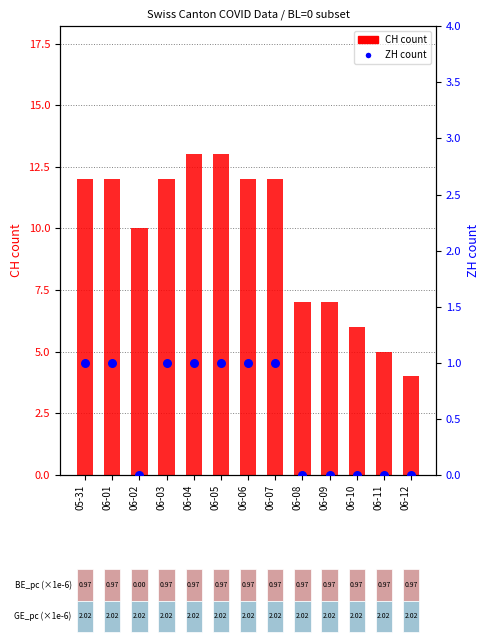

Is the value of ZH count at 06-09 greater than the value of CH count at 06-01?

No